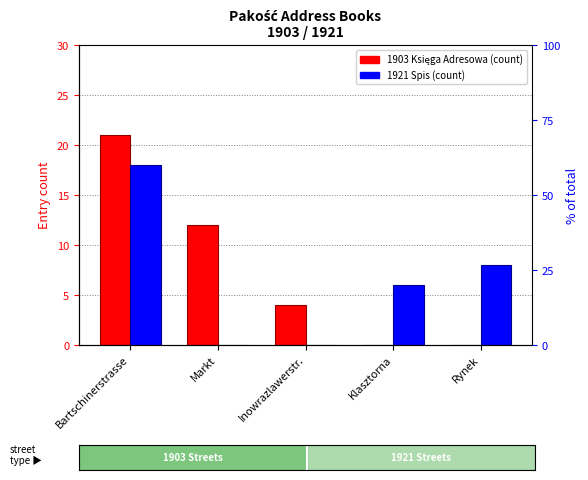

The value of 1903 Księga Adresowa at Rynek is 12. True or false?

False